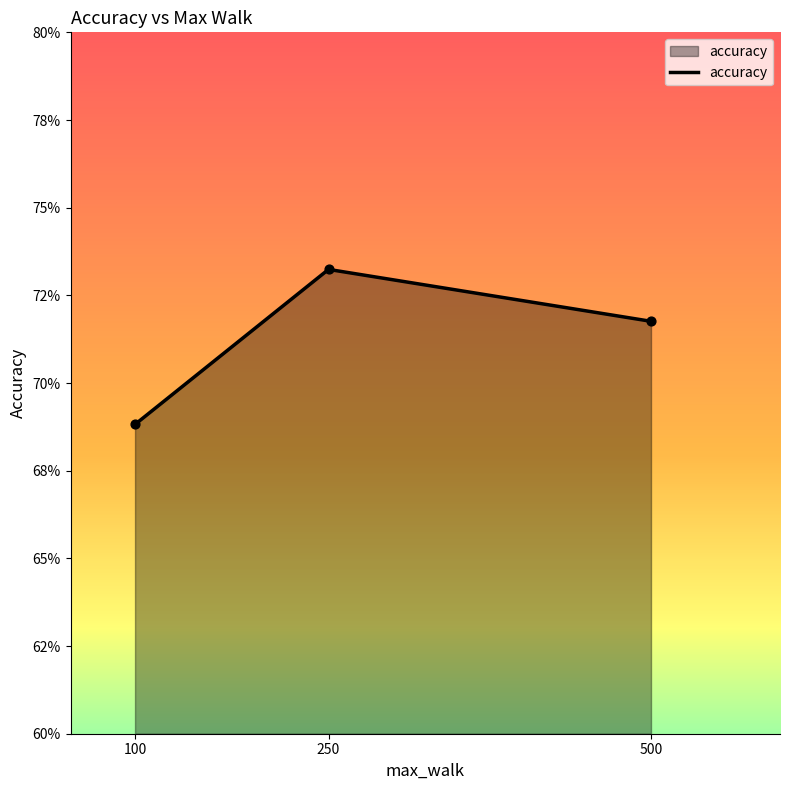

Between 500 and 250, which is larger?

250